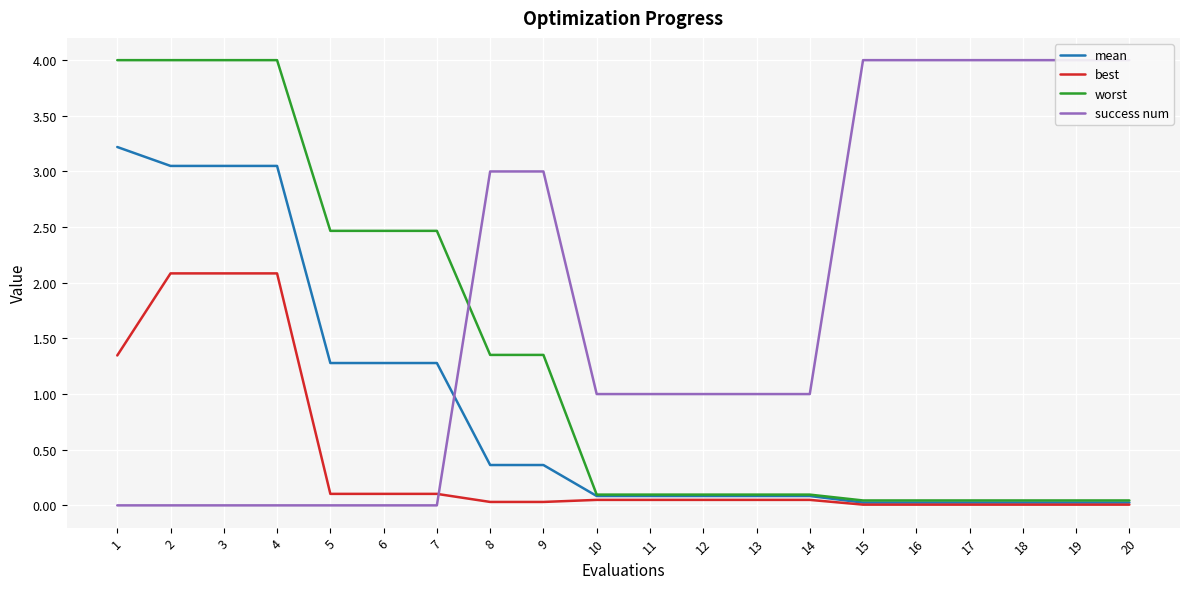

How many lines are shown in the chart?

4